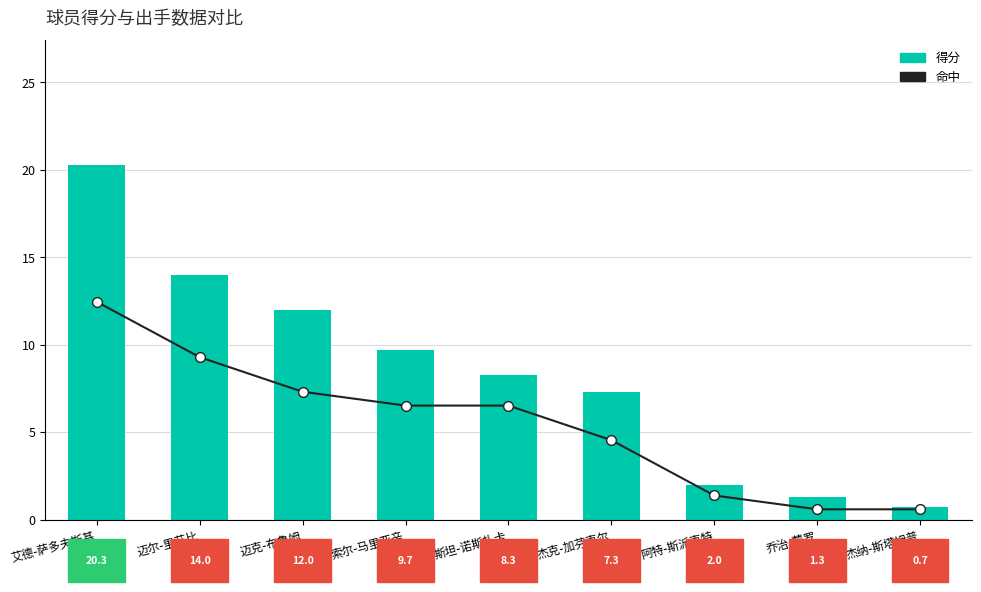

What is the label of the 8th bar from the right?

迈尔-里艾比